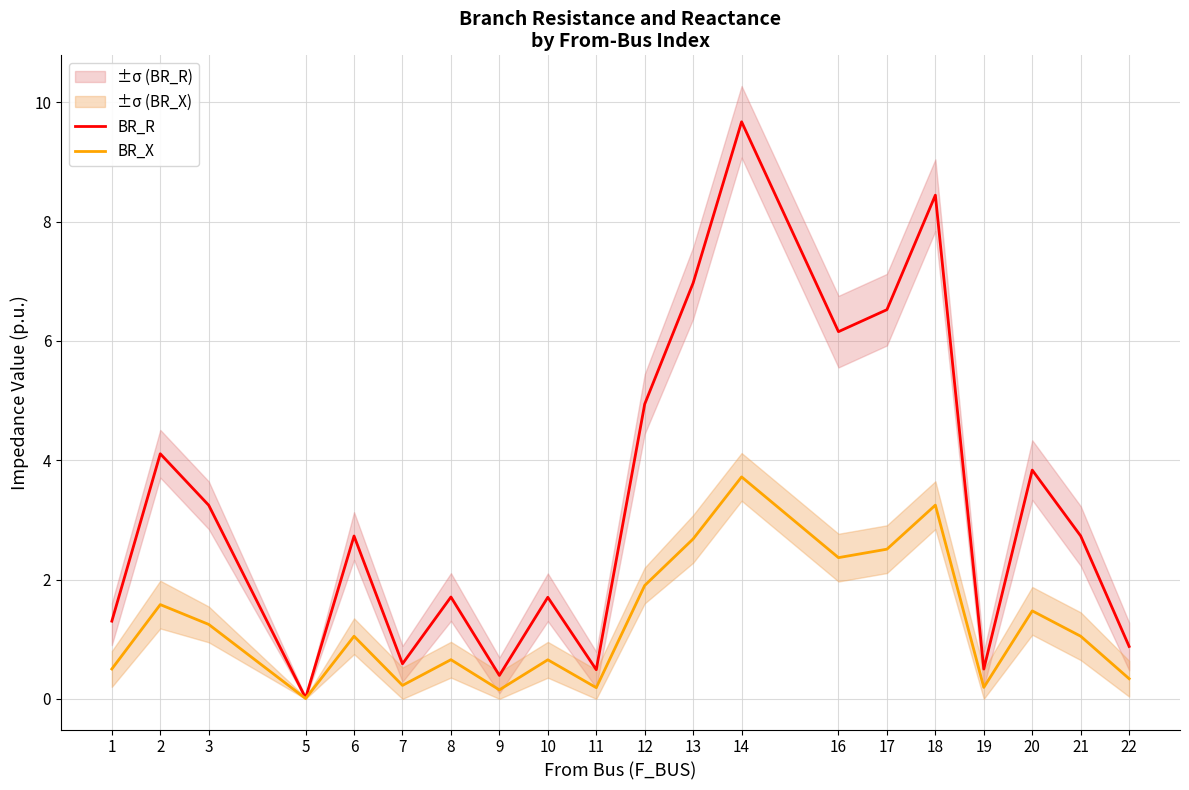

How many lines are shown in the chart?

2